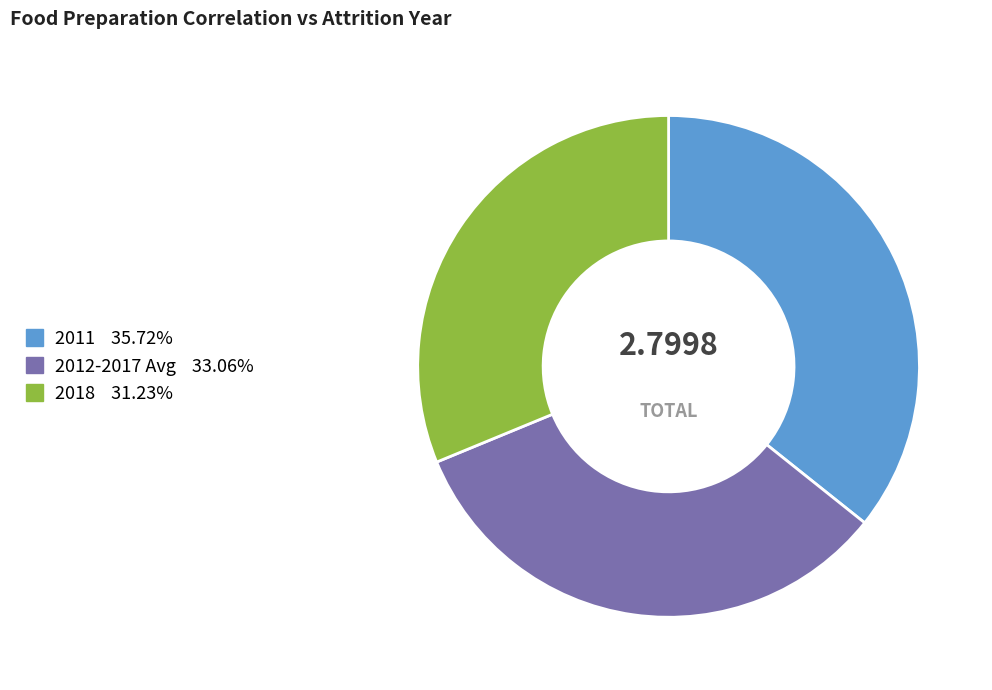

Is there any slice that represents more than half of the pie?

No